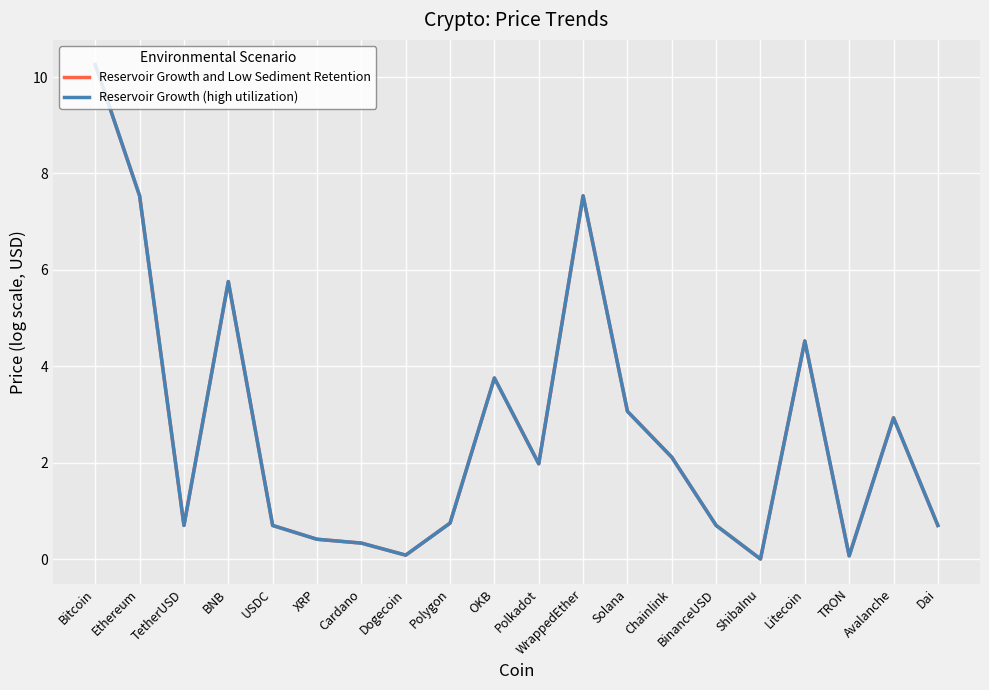

What is the difference between the maximum and second lowest values in the Reservoir Growth and Low Sediment Retention series?

10.2